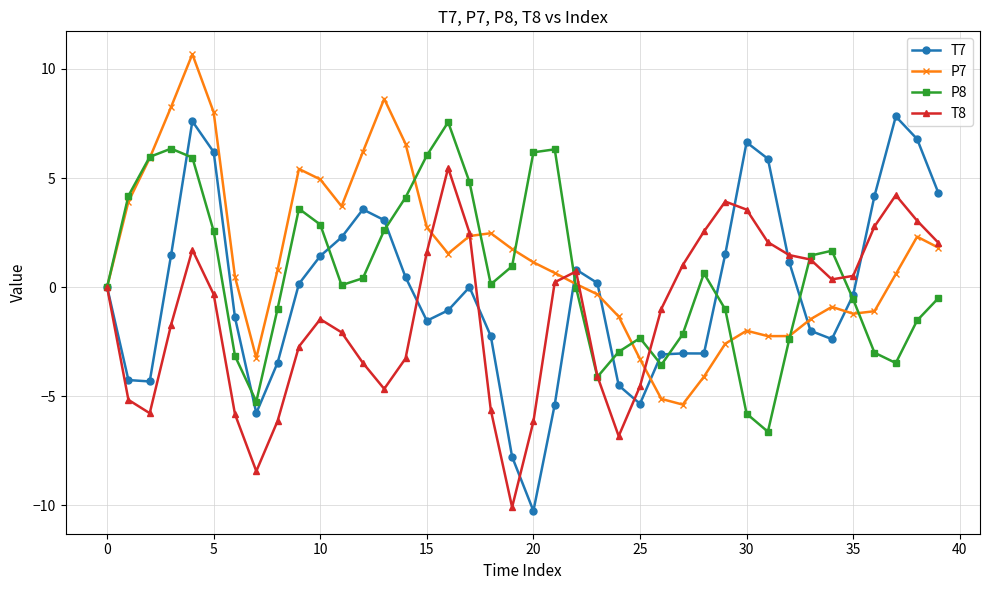

Which series has the widest spread of values?

T7